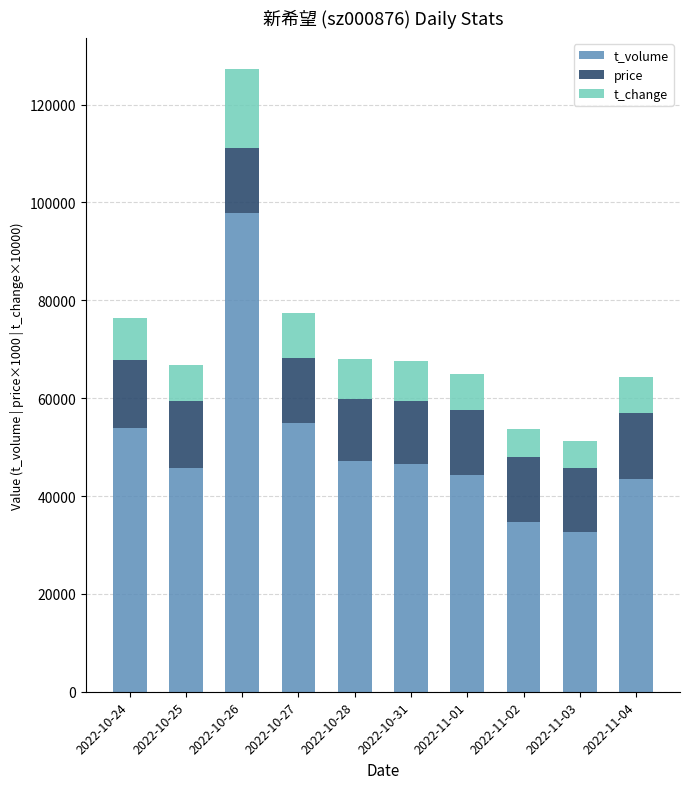

At which label does t_volume first exceed 46538?

2022-10-24